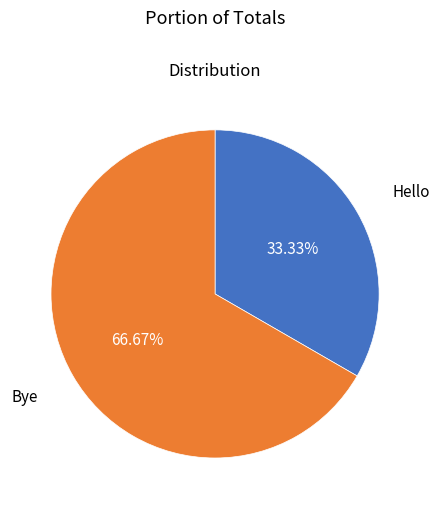

How many segments does this pie chart have?

2